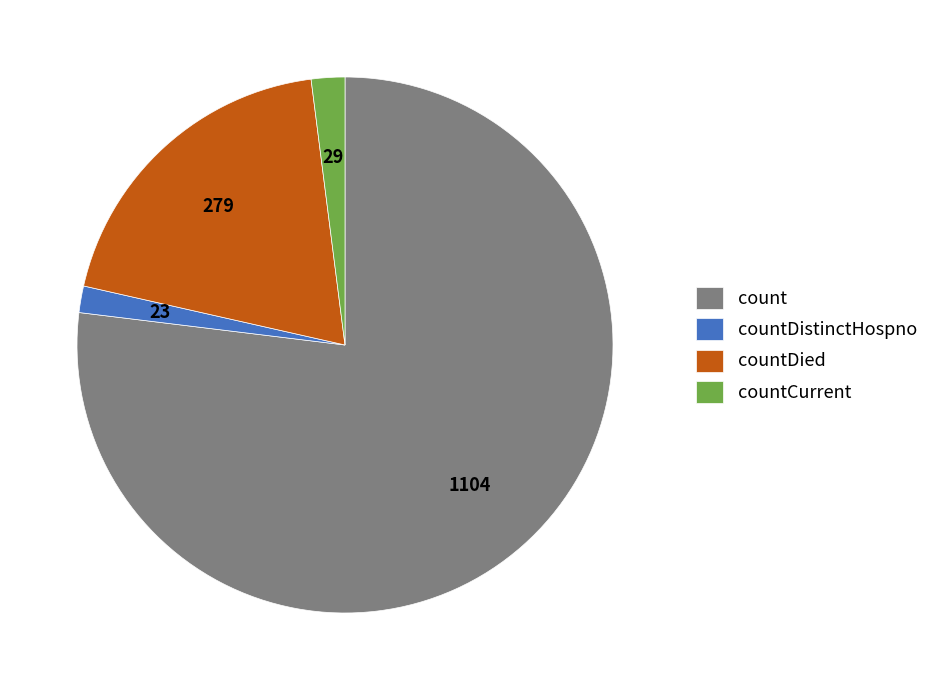

What is the ratio of the value at count to the value at countDied?

4.0